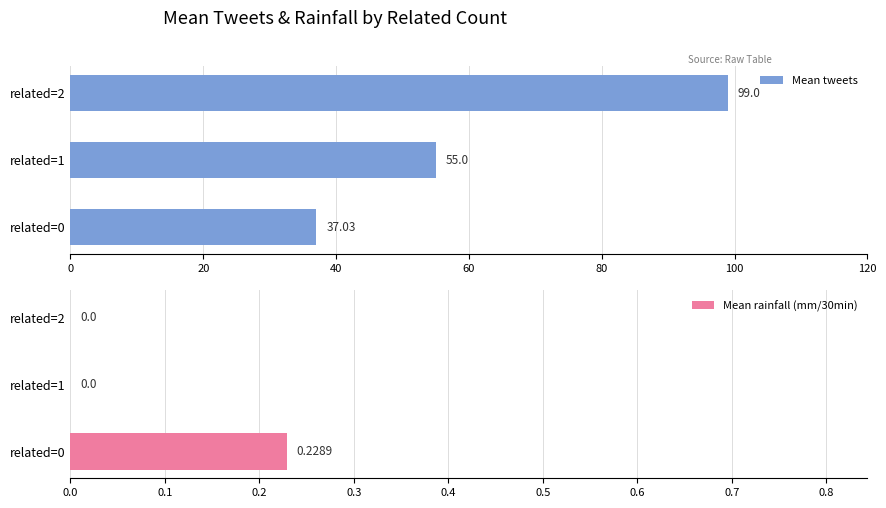

What is the difference between the maximum and minimum values in the Mean rainfall (mm/30min) series?

0.2